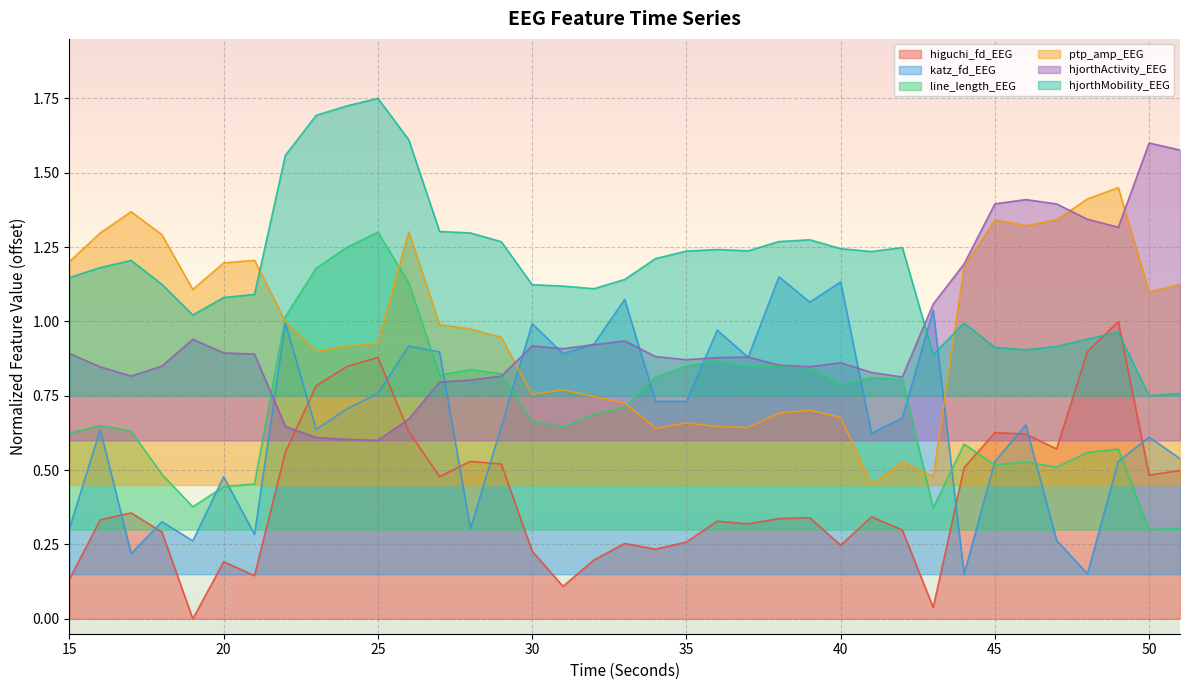

At which category does hjorthActivity_EEG reach its first local peak?

19